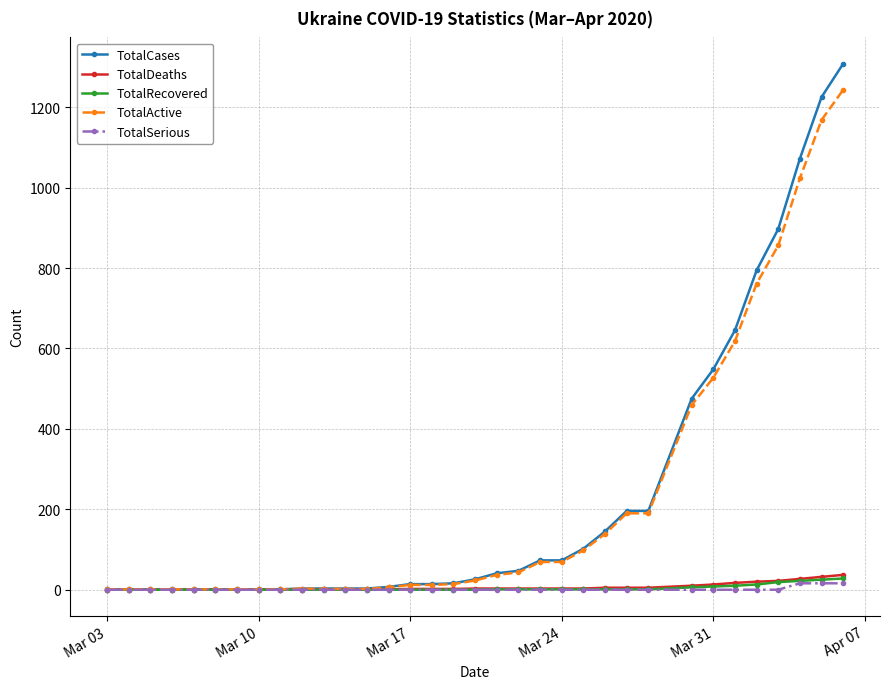

At how many categories does at least one series exceed 983?

3